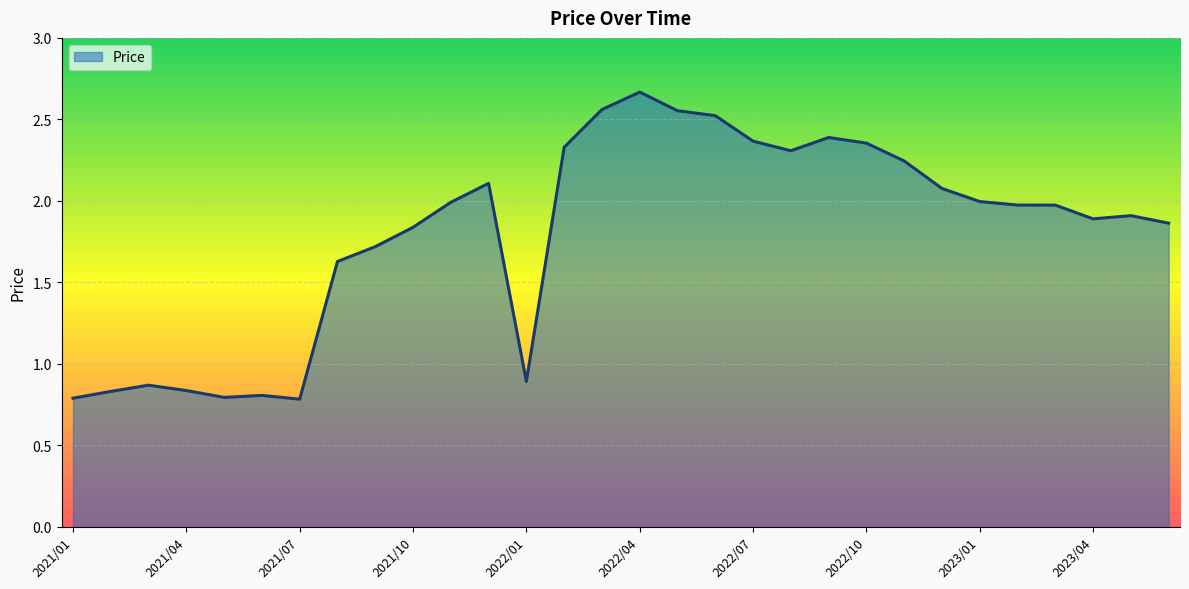

Rank the categories by value from highest to lowest.

2022/04, 2022/03, 2022/05, 2022/06, 2022/09, 2022/07, 2022/10, 2022/02, 2022/08, 2022/11, 2021/12, 2022/12, 2023/01, 2021/11, 2023/02, 2023/03, 2023/05, 2023/04, 2023/06, 2021/10, 2021/09, 2021/08, 2022/01, 2021/03, 2021/04, 2021/02, 2021/06, 2021/05, 2021/01, 2021/07